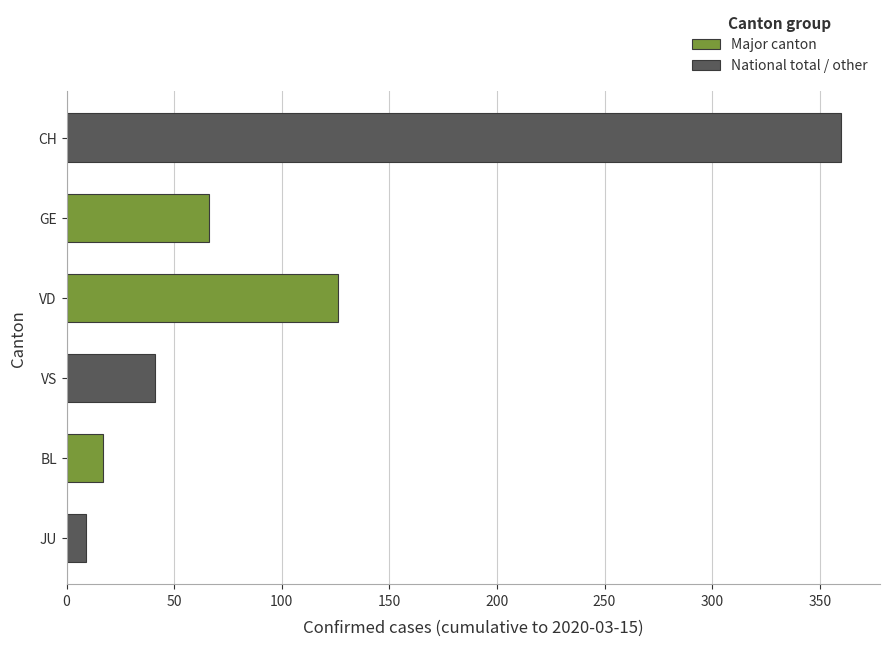

Does the chart contain any negative values?

No